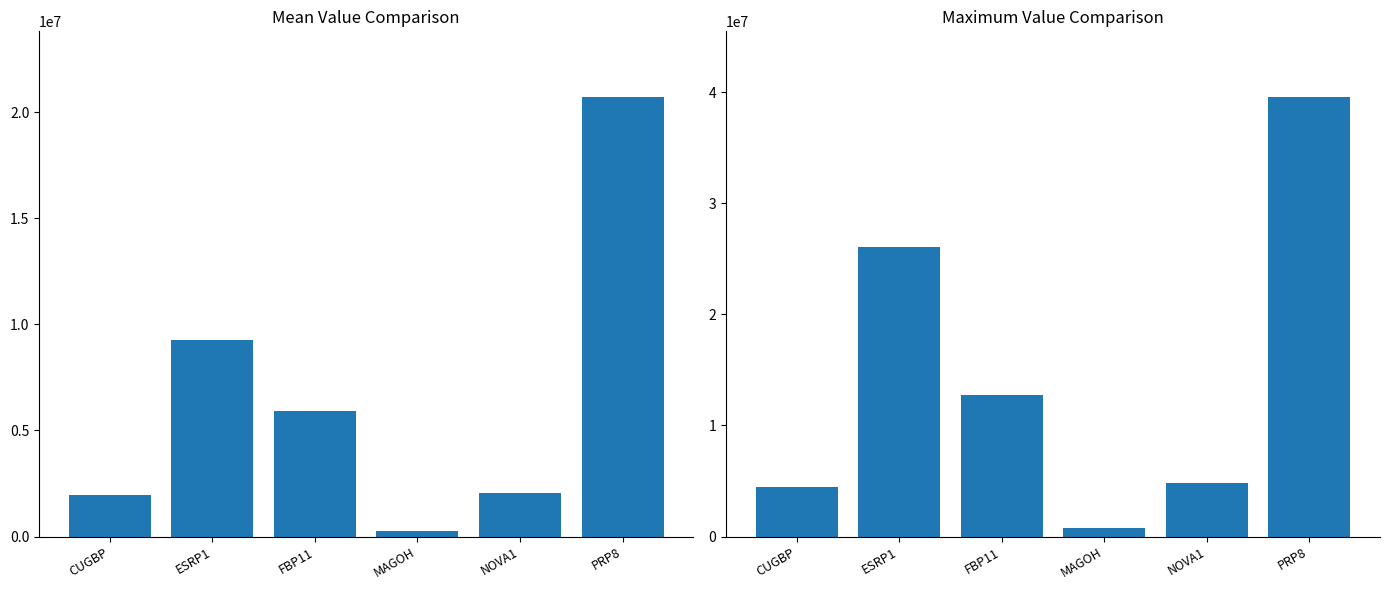

Reading left to right, what are all the values shown in this chart?

Mean: CUGBP=1955150.5	ESRP1=9262102.8	FBP11=5925392.9	MAGOH=256469.2	NOVA1=2041357.5	PRP8=20696468.2
Max: CUGBP=4475757.0	ESRP1=26068330.0	FBP11=12761750.0	MAGOH=808706.0	NOVA1=4829140.0	PRP8=39532980.0